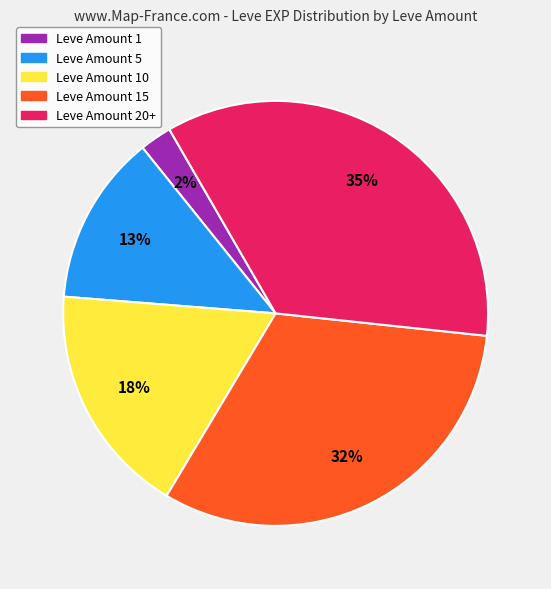

Is there a majority slice in this chart?

No